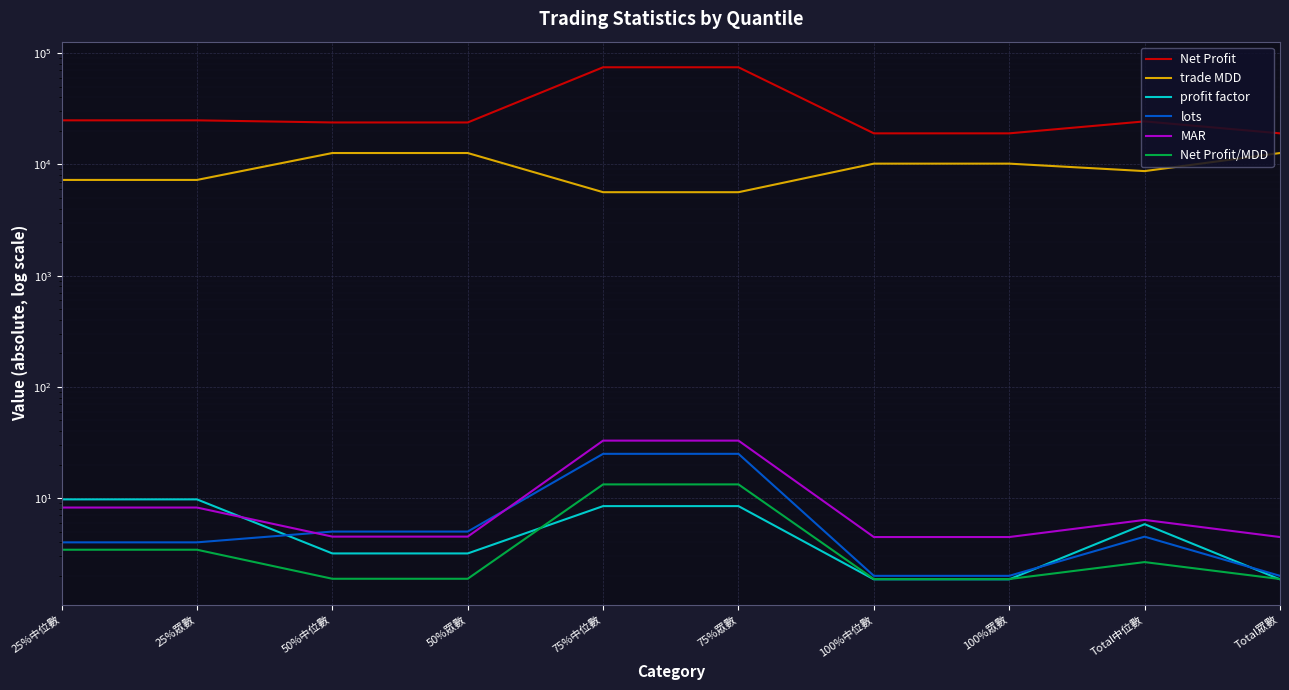

True or false: Net Profit/MDD has more than 1 points higher than both neighbors.

False